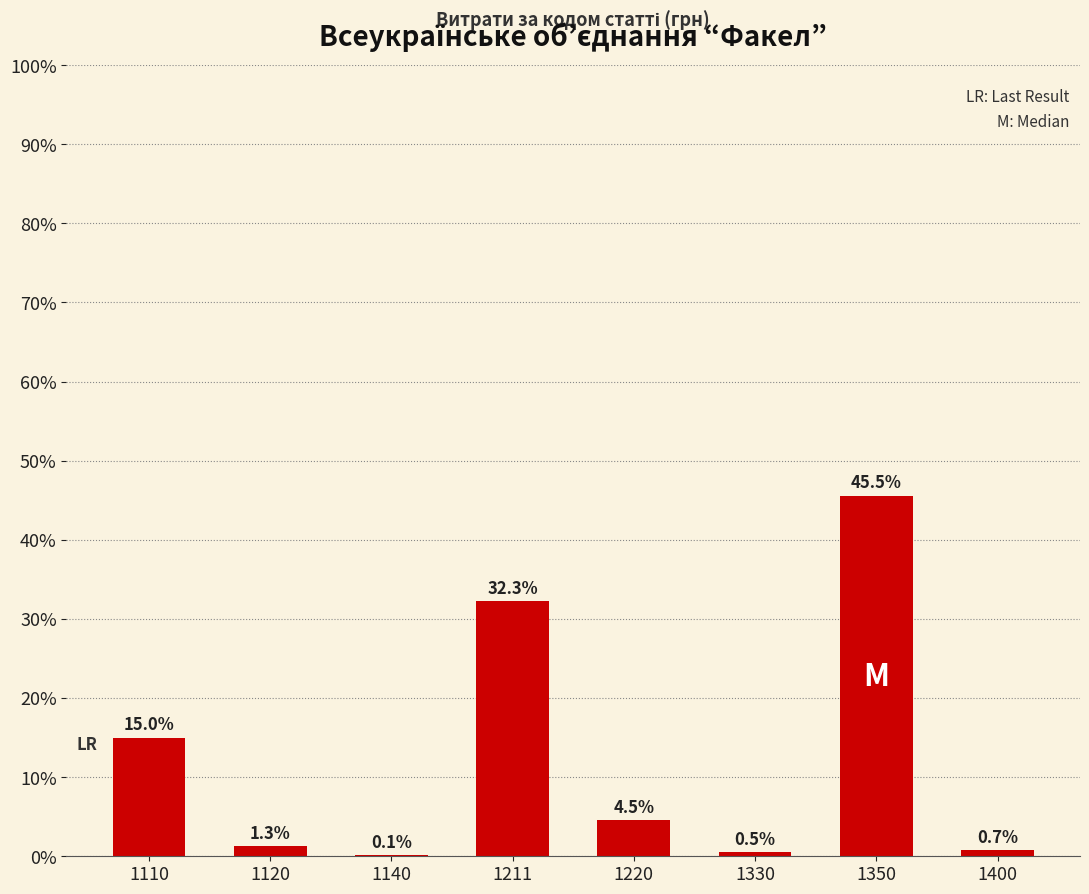

At which category does the chart reach its peak across all series?

1350